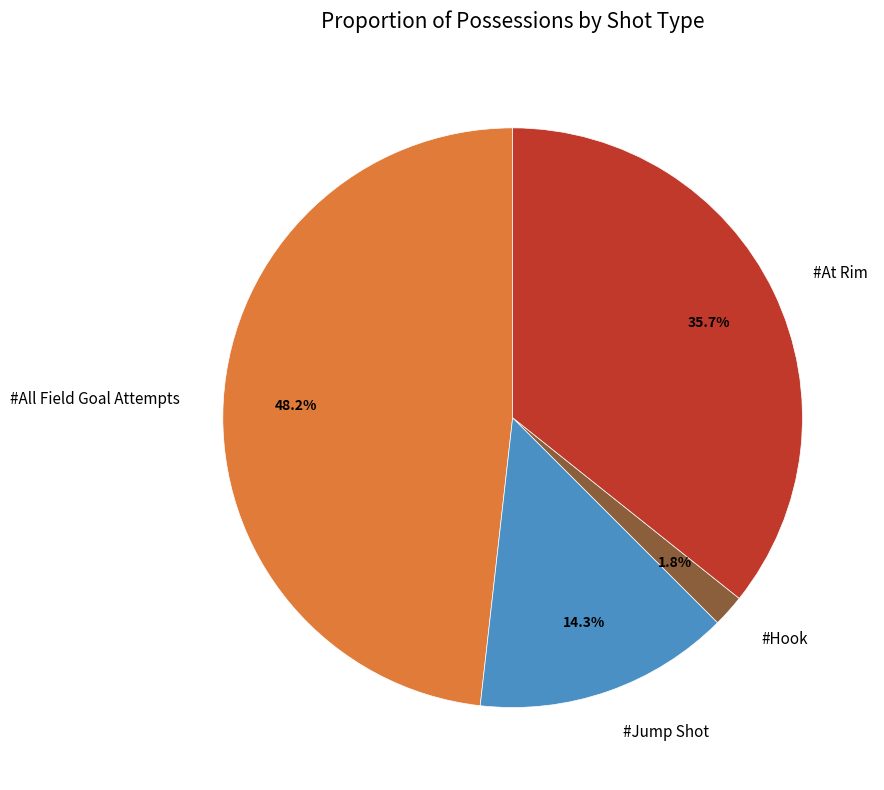

Which has a higher value, #All Field Goal Attempts or #At Rim?

#All Field Goal Attempts